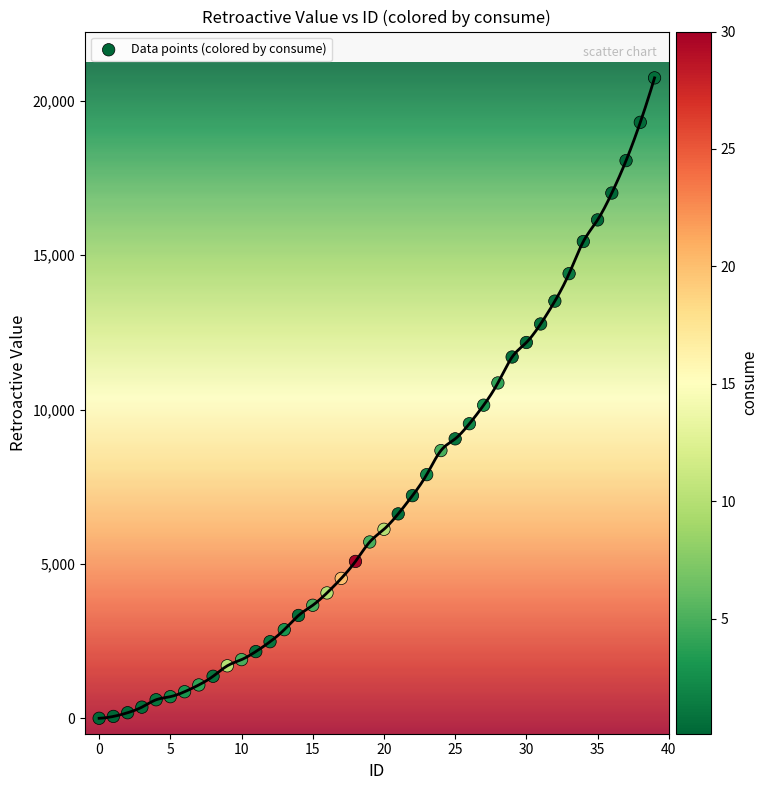

What Y value in the scatter plot is closest to 10370?

10140